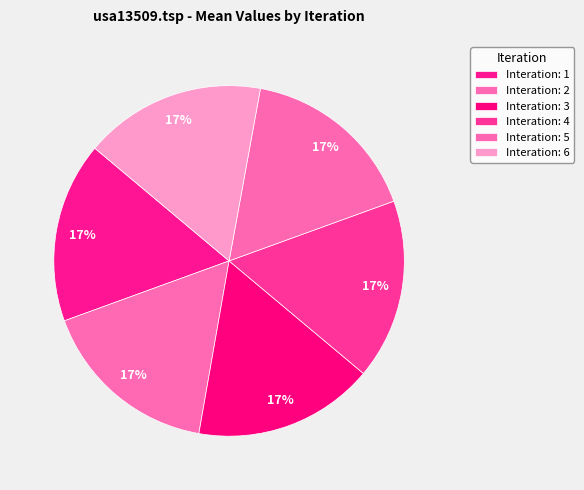

Approximately how many times larger is the value at Interation: 1 compared to Interation: 4?

1.0